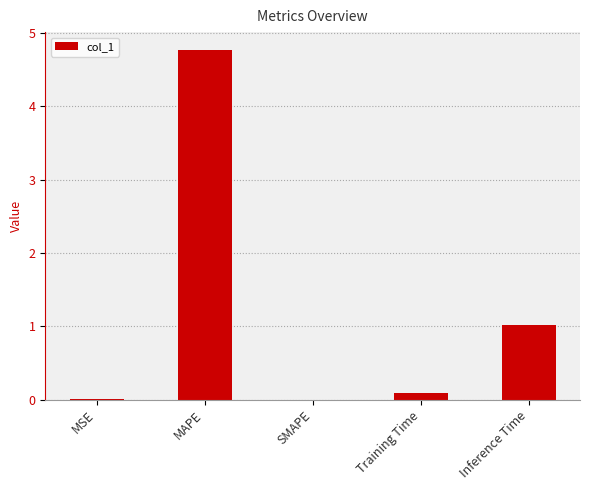

What is the greatest value displayed?

4.8